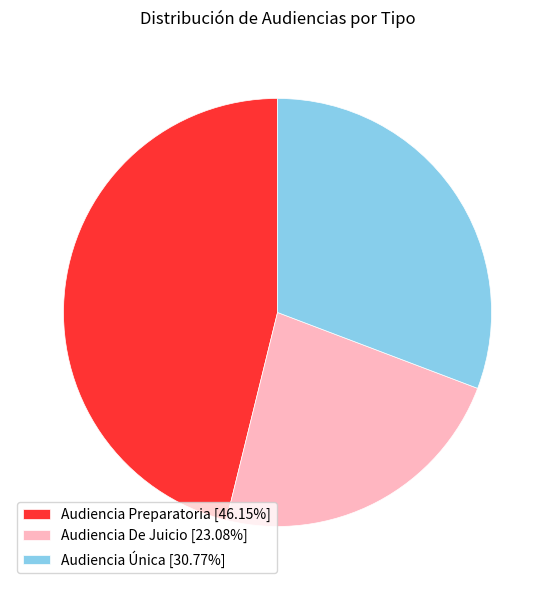

Is Audiencia Única the majority of the pie?

No